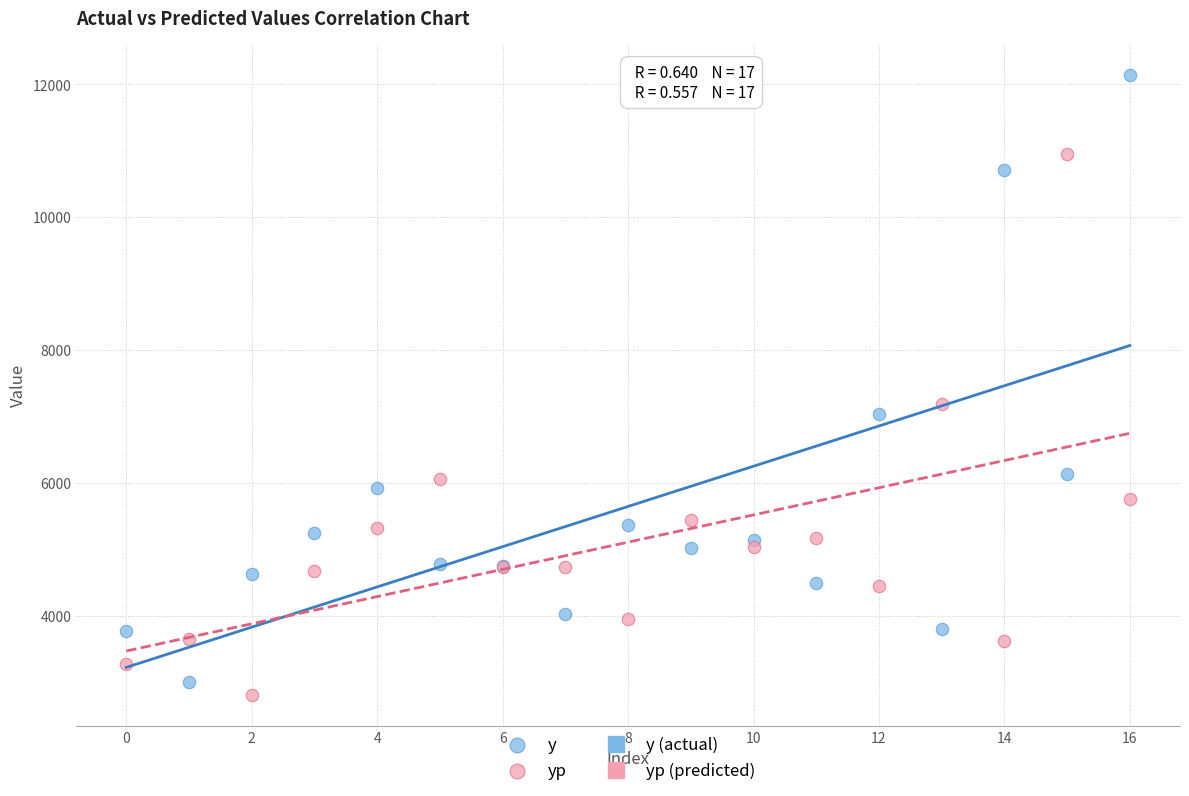

Across all series, what Y value is closest to 7473?

7190.6